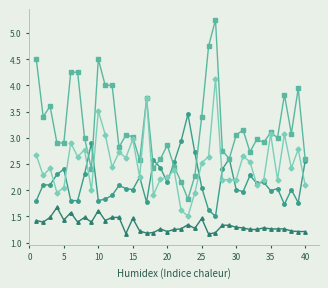

Does the chart have visible grid lines?

No